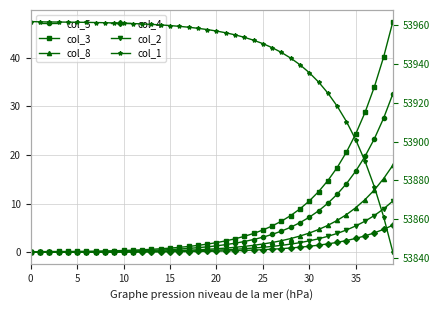

What is the maximum value for col_3?

47.4